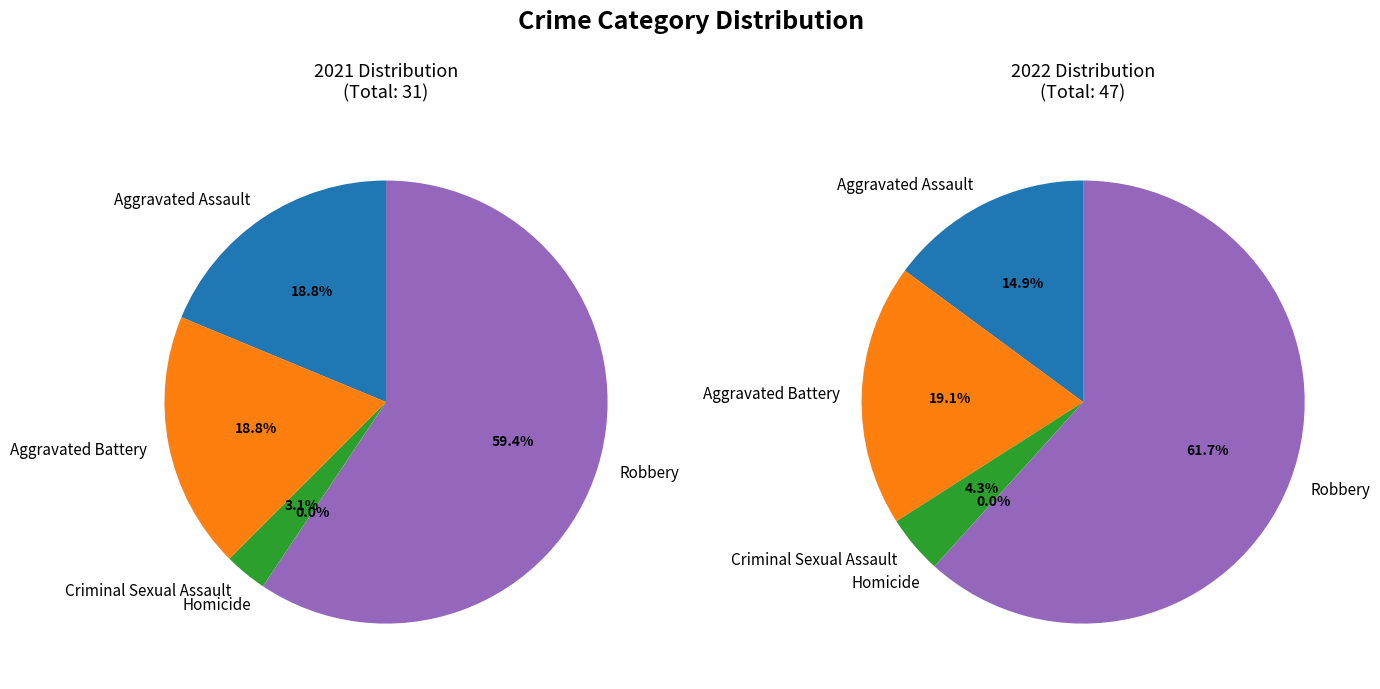

Rank the series by their average value, from lowest to highest.

values_2021, values_2022